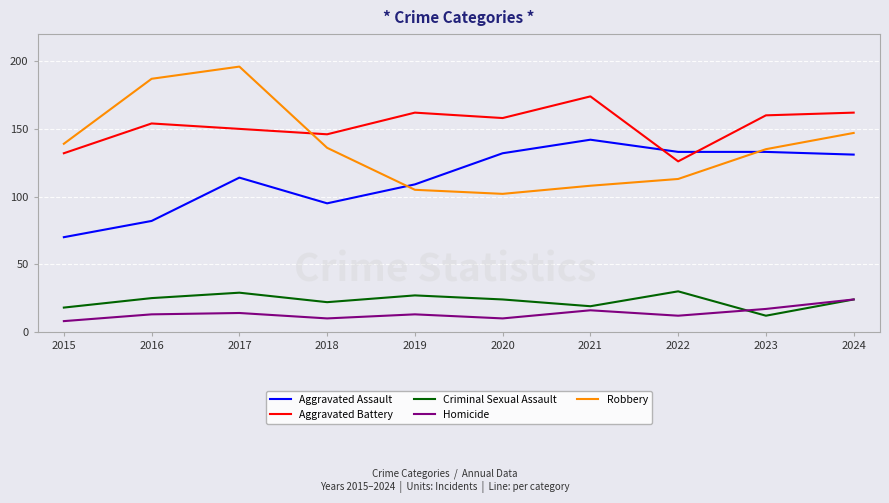

What is the difference between the maximum and minimum values in the Aggravated Assault series?

72